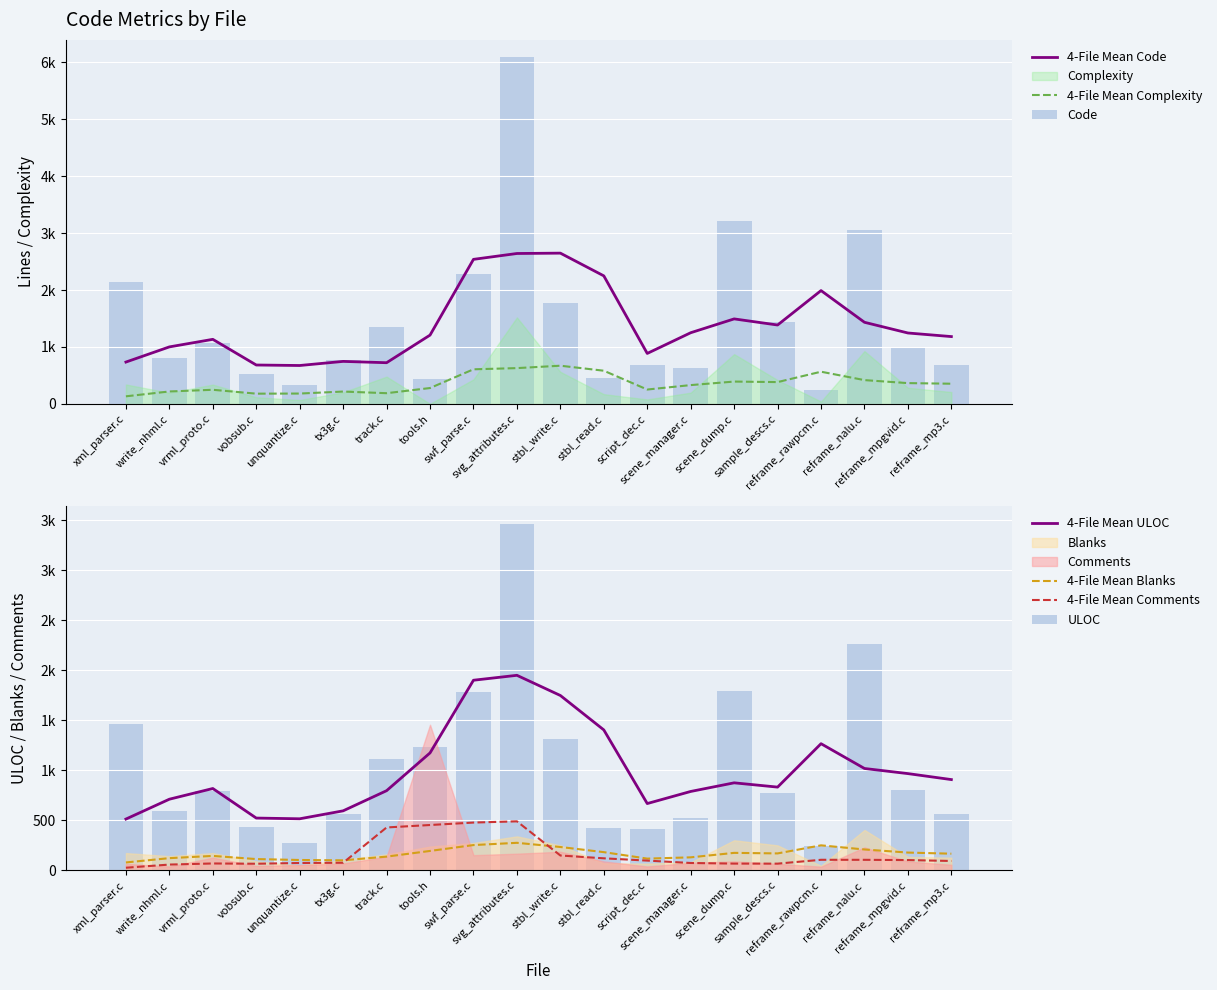

At which category is the sum across all series the highest?

9